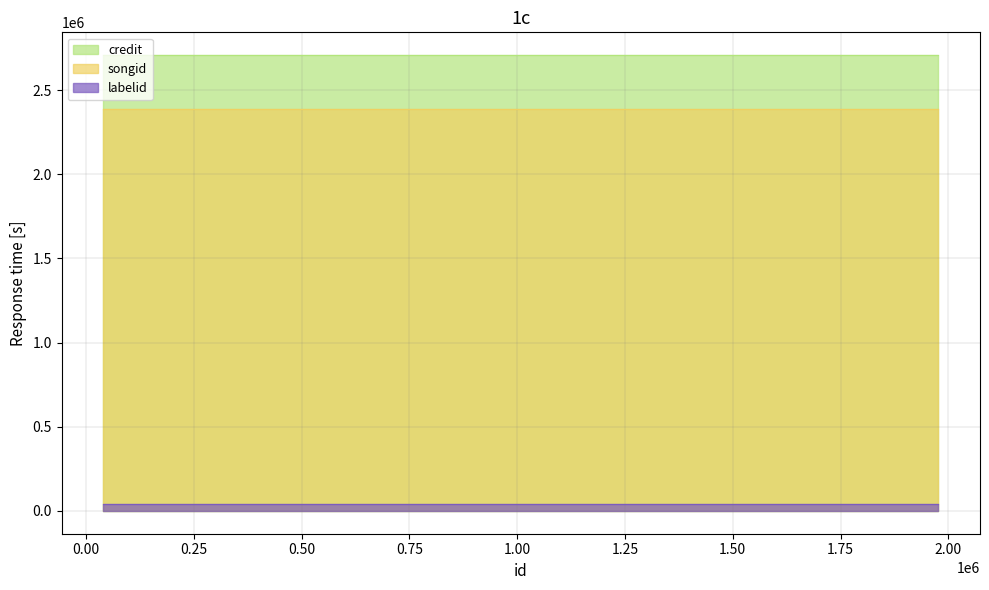

Reading left to right, what are all the values shown in this chart?

credit: 40167=2707832	377834=2707832	377835=2707832	1617033=2707832	1976575=2707832	1976574=2707832
songid: 40167=2385796	377834=2385796	377835=2385796	1617033=2385796	1976575=2385796	1976574=2385796
labelid: 40167=38210	377834=38210	377835=38210	1617033=38210	1976575=38210	1976574=38210